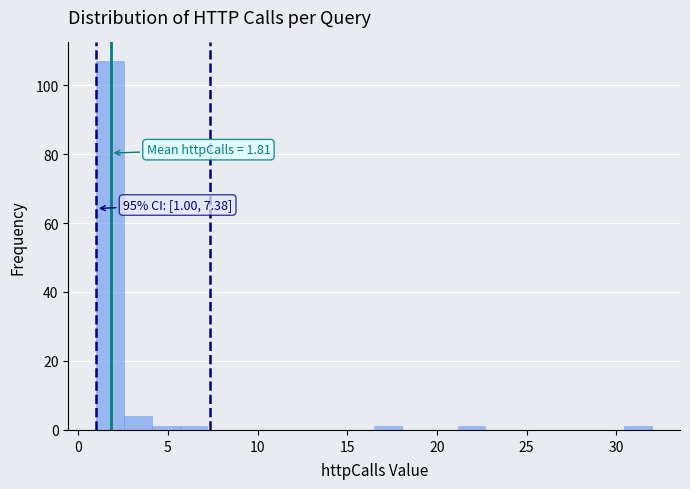

Around what value on the x-axis is the tallest bar? Give the approximate position of its centre, as read against the axis.

2.0